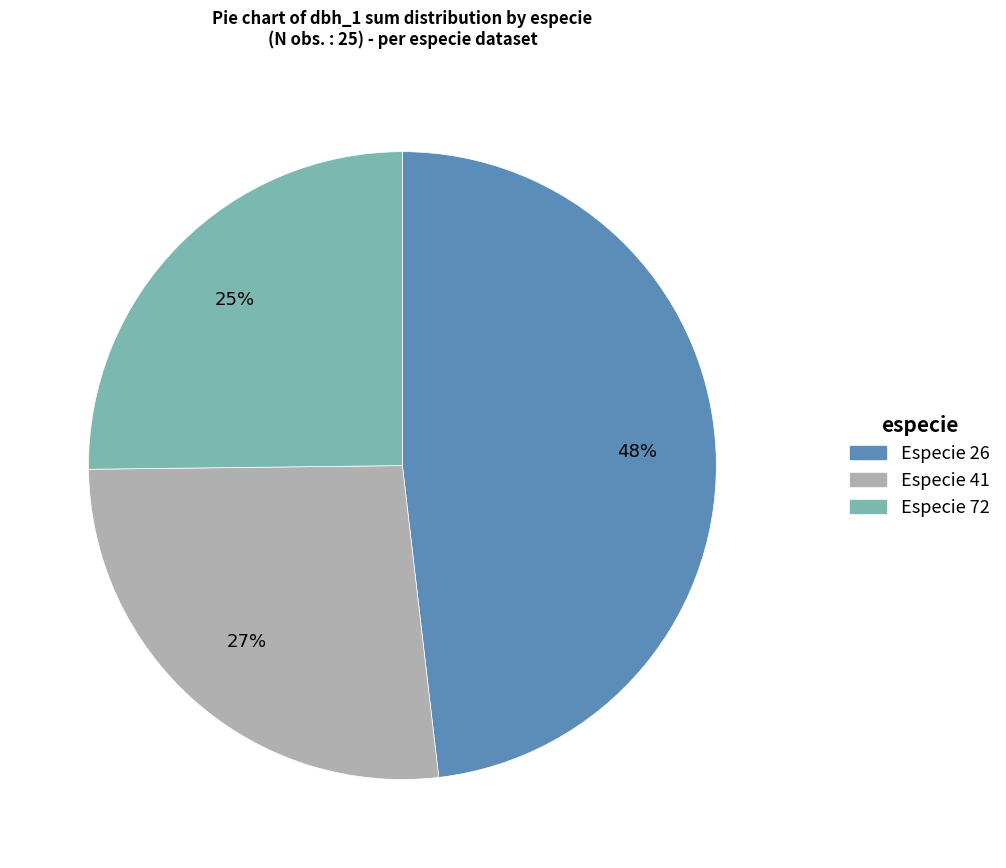

To the nearest percent, what is the average slice percentage?

33%